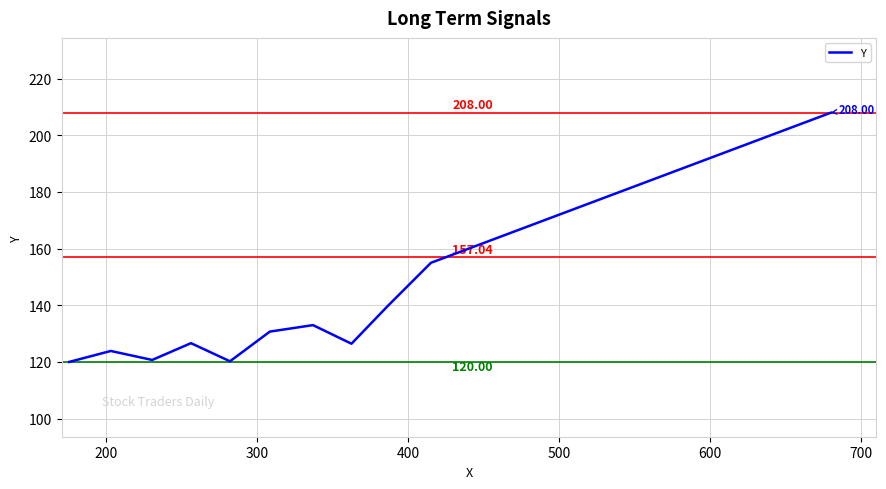

Does the chart have visible grid lines?

Yes